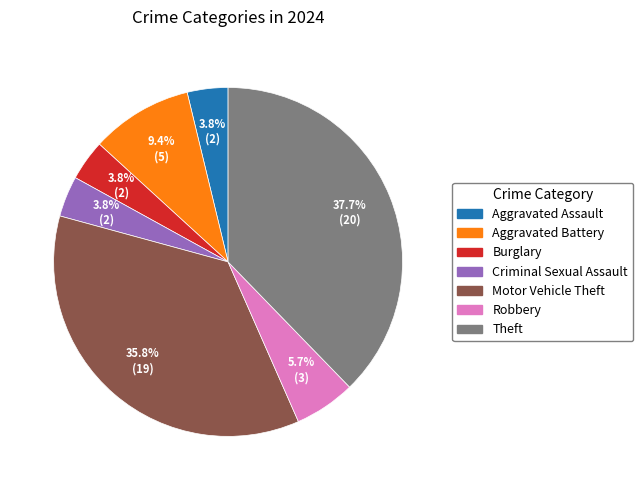

Is there a majority slice in this chart?

No